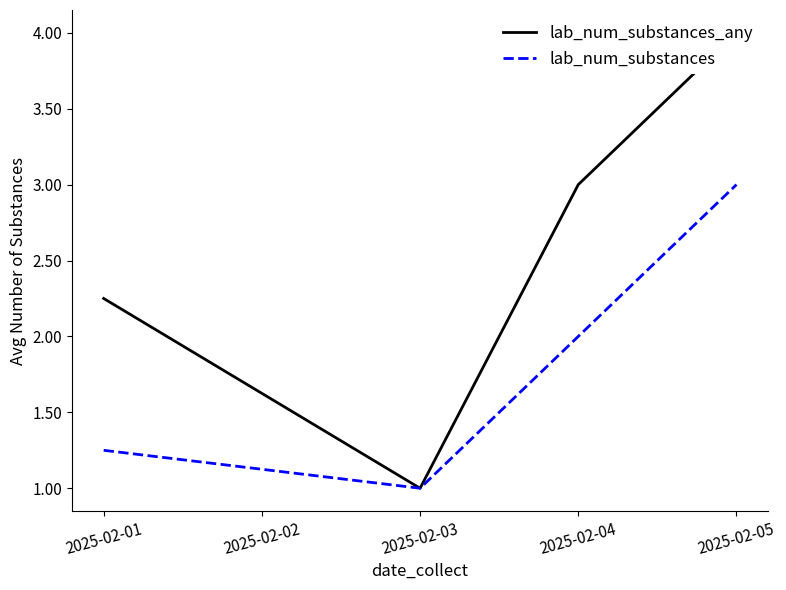

True or false: lab_num_substances_any has more than 1 points higher than both neighbors.

False